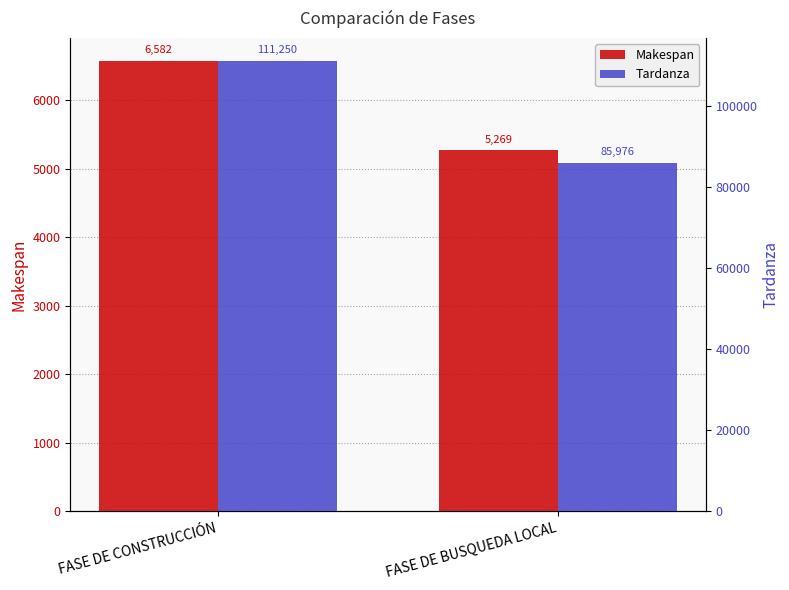

What is the sum of all Makespan values?

11851